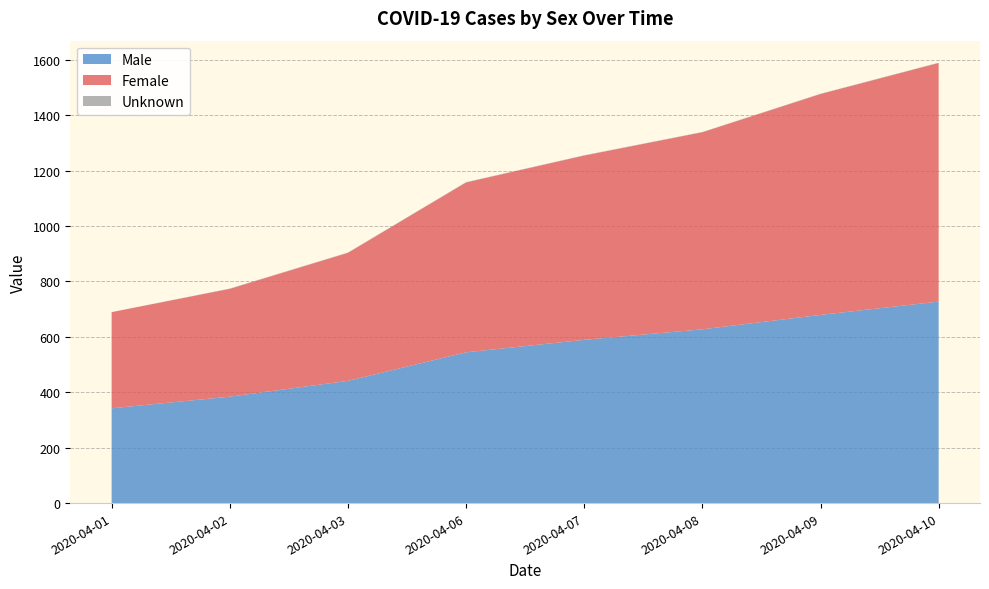

True or false: Female and Male cross at least once.

False